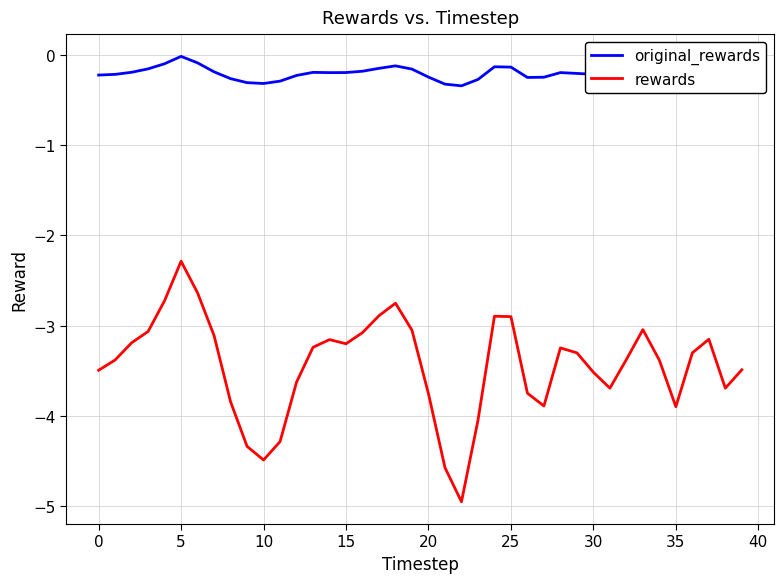

Is this an area chart (filled region under the line)?

No